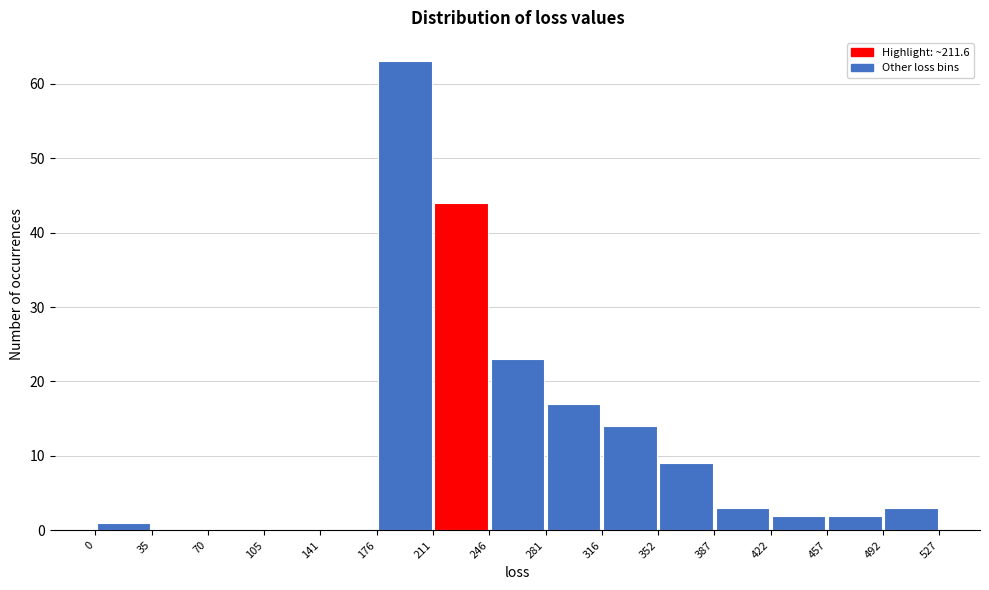

Reading left to right, transcribe this chart: for each bar, give the range it covers on the x-axis and its height. The values are not printed on the chart, so give them approximately, as read against the axis.

0 to 35: 1
35 to 70: 0
70 to 105: 0
105 to 141: 0
141 to 176: 0
176 to 211: 63
211 to 246: 44
246 to 281: 23
281 to 316: 17
316 to 352: 14
352 to 387: 9
387 to 422: 3
422 to 457: 2
457 to 492: 2
492 to 527: 3